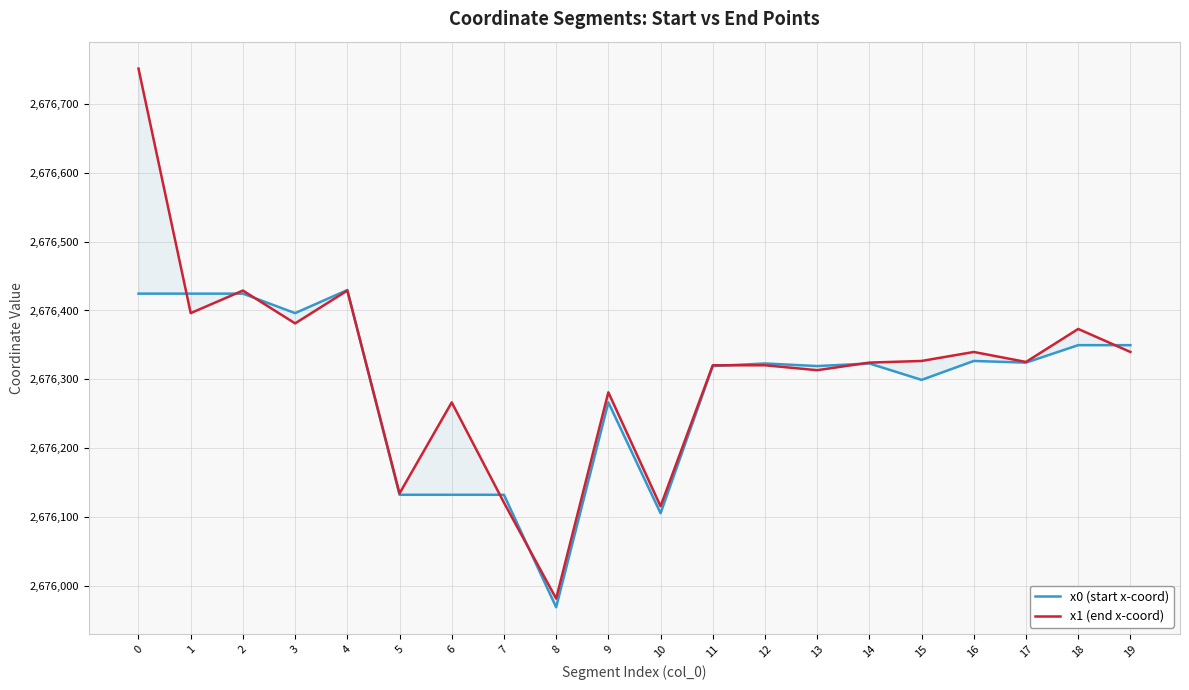

Rank the series by their maximum value, from lowest to highest.

x0 (start x-coord), x1 (end x-coord)